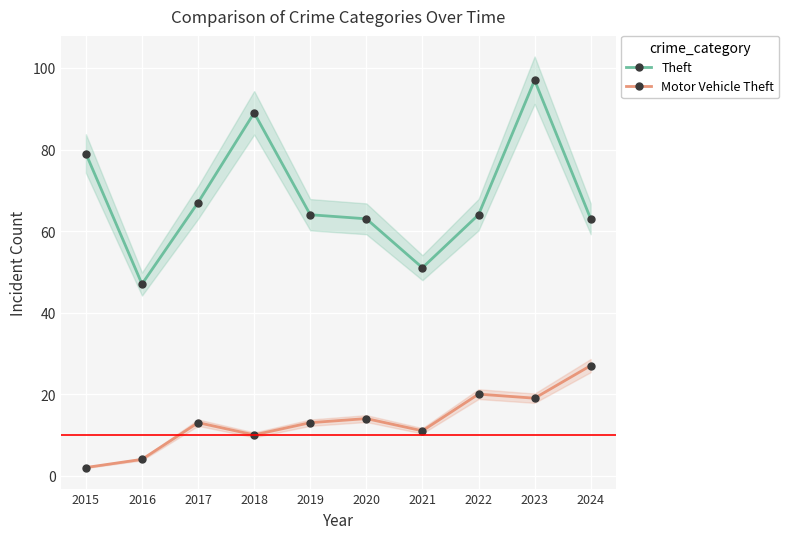

Between 2017 and 2024, which is larger?

2017